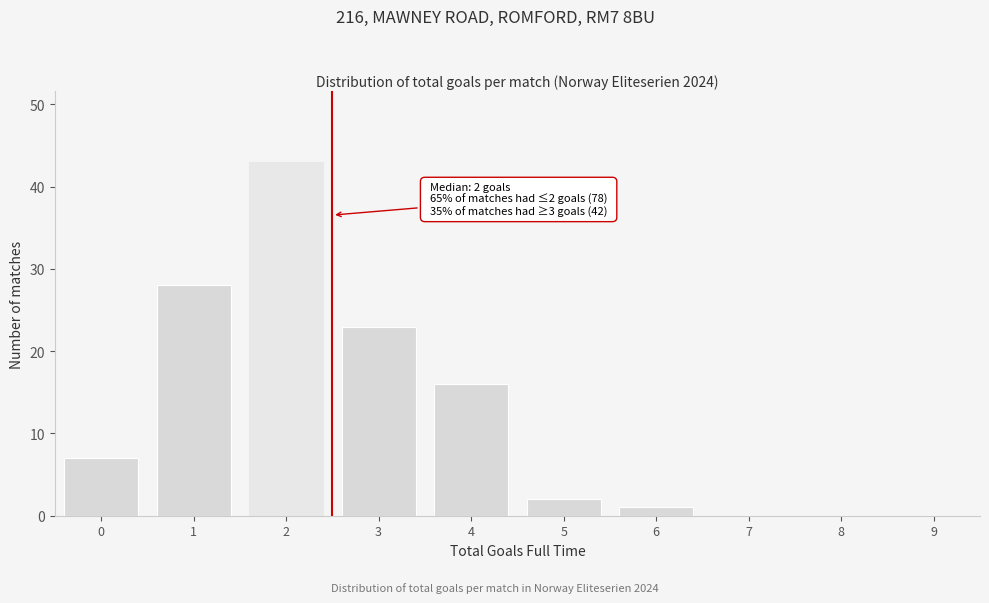

Reading left to right, transcribe all the data shown in this chart.

0=7	1=28	2=43	3=23	4=16	5=2	6=1	7=0	8=0	9=0